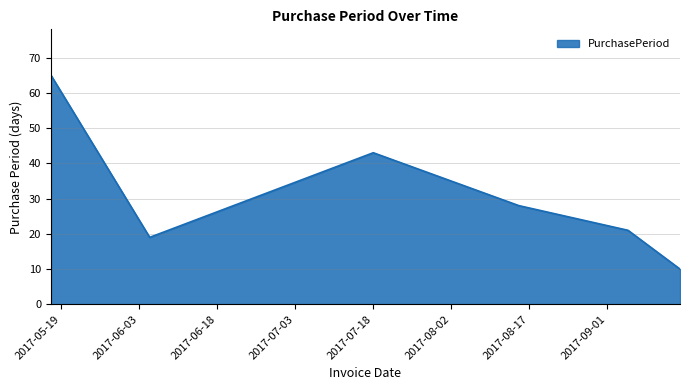

What is the difference between the second highest and minimum values?

33